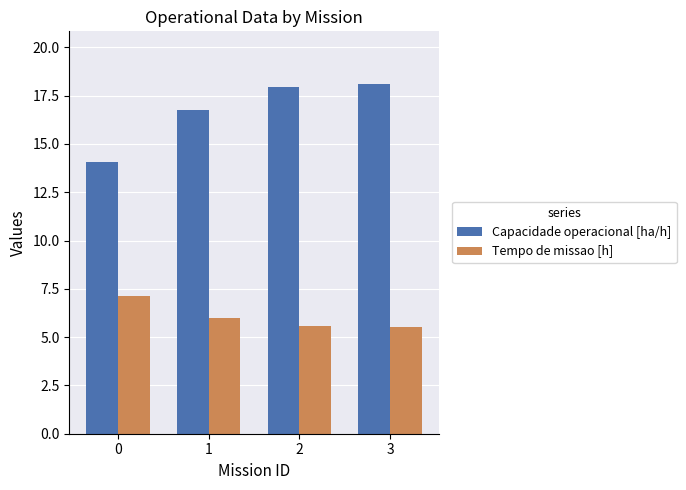

True or false: Tempo de missao [h] has a value of 7.1 at 0.

True